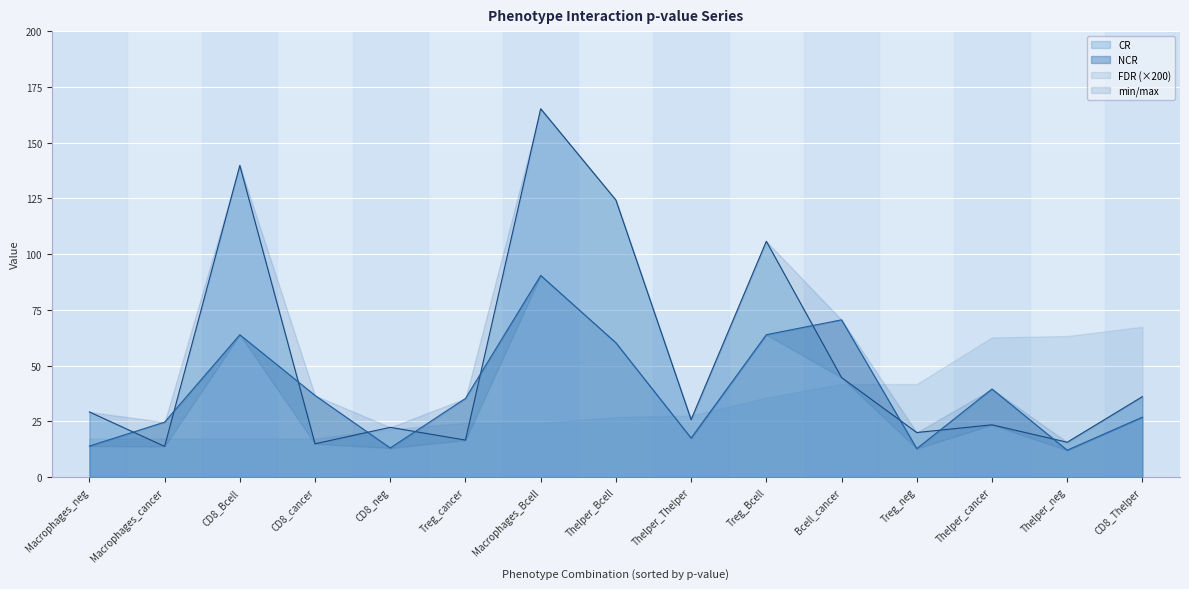

What is the approximate value of CR at Bcell_cancer?

44.7